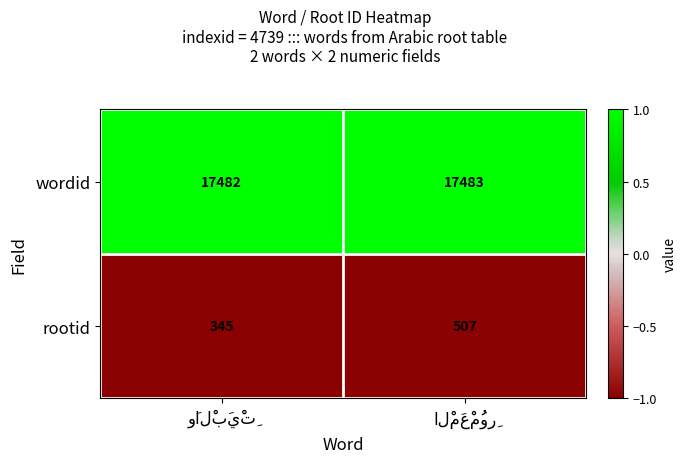

Reading left to right, what are all the values shown in this chart?

wordid: 17482	17483
rootid: 345	507